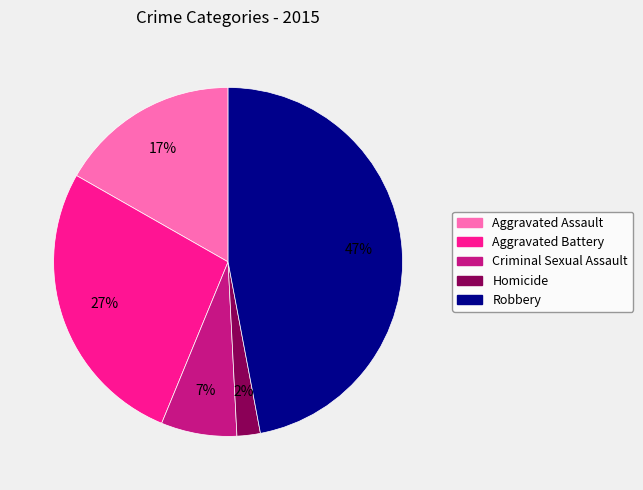

Count the number of slices in the pie.

5